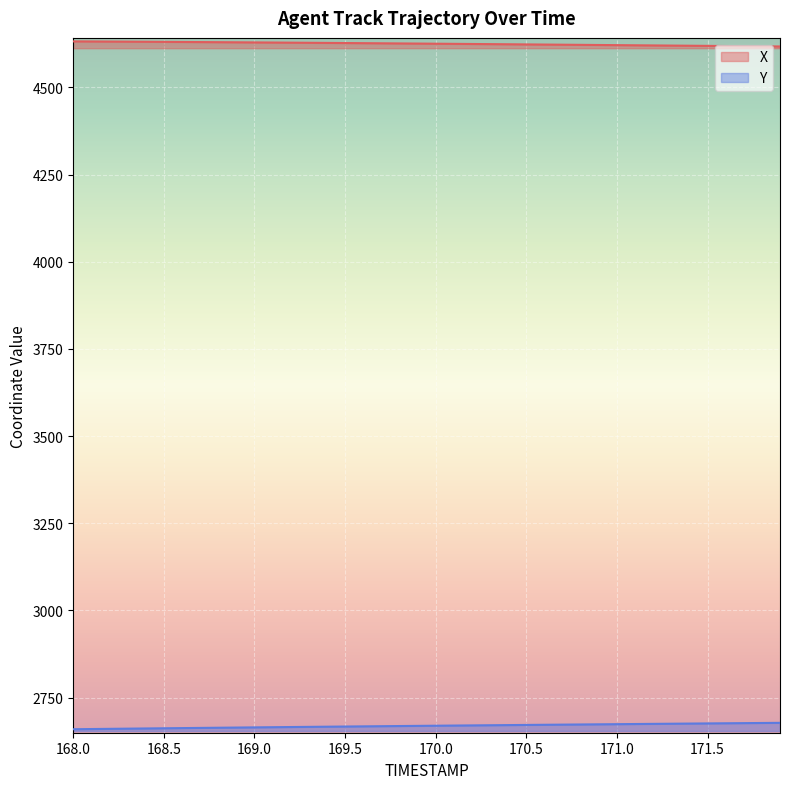

The X series shows 4625.1 at 170.0. True or false?

True